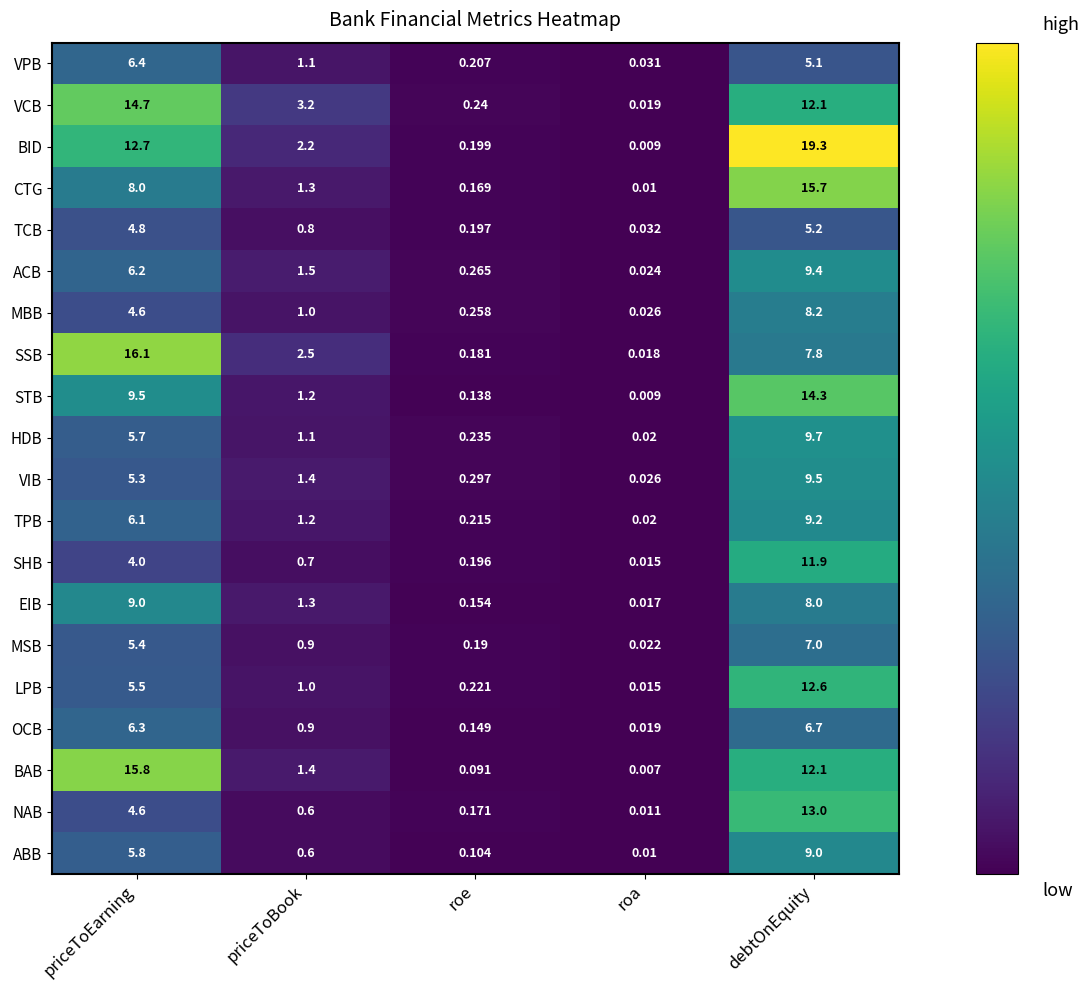

Between priceToBook and roe, which series saw the biggest shift?

VCB